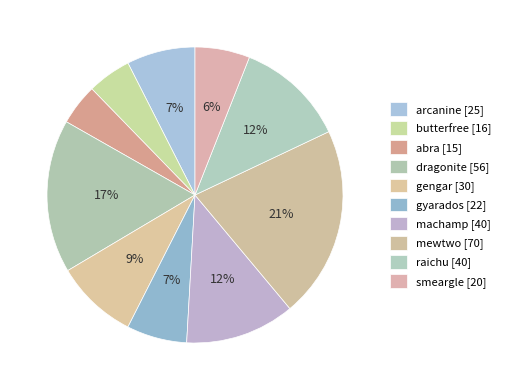

Is it true that gyarados is 1% of the pie?

False